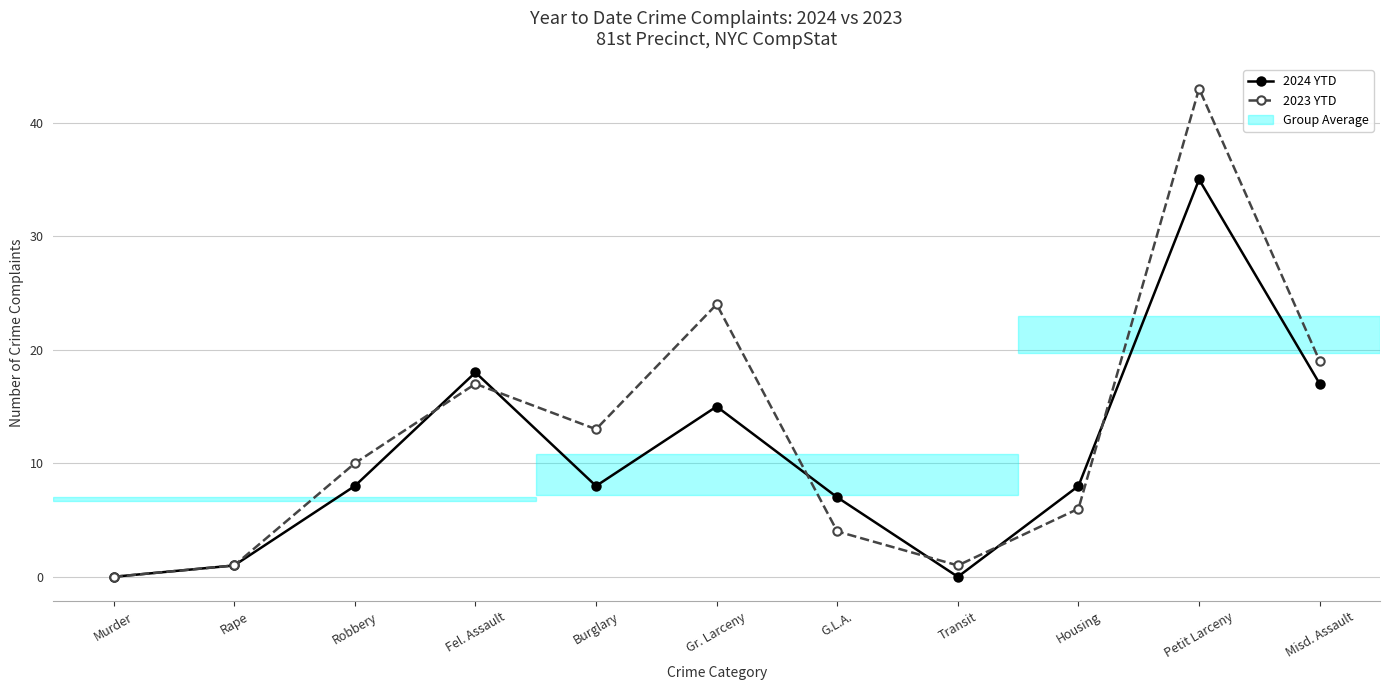

Rank the series by their average value, from highest to lowest.

2023 YTD, 2024 YTD